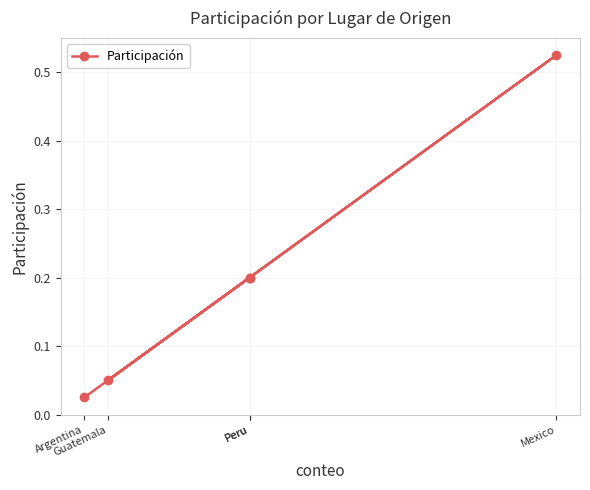

True or false: there are more than 1 points higher than both neighbors.

True